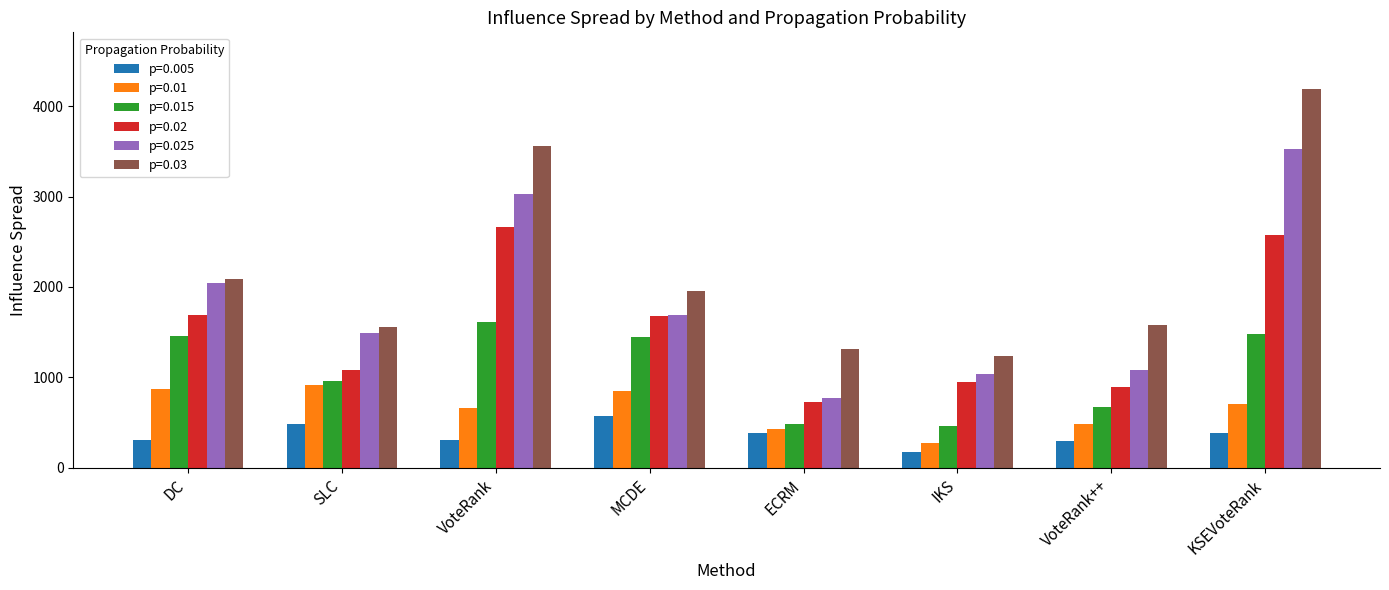

What is the greatest value displayed?

4188